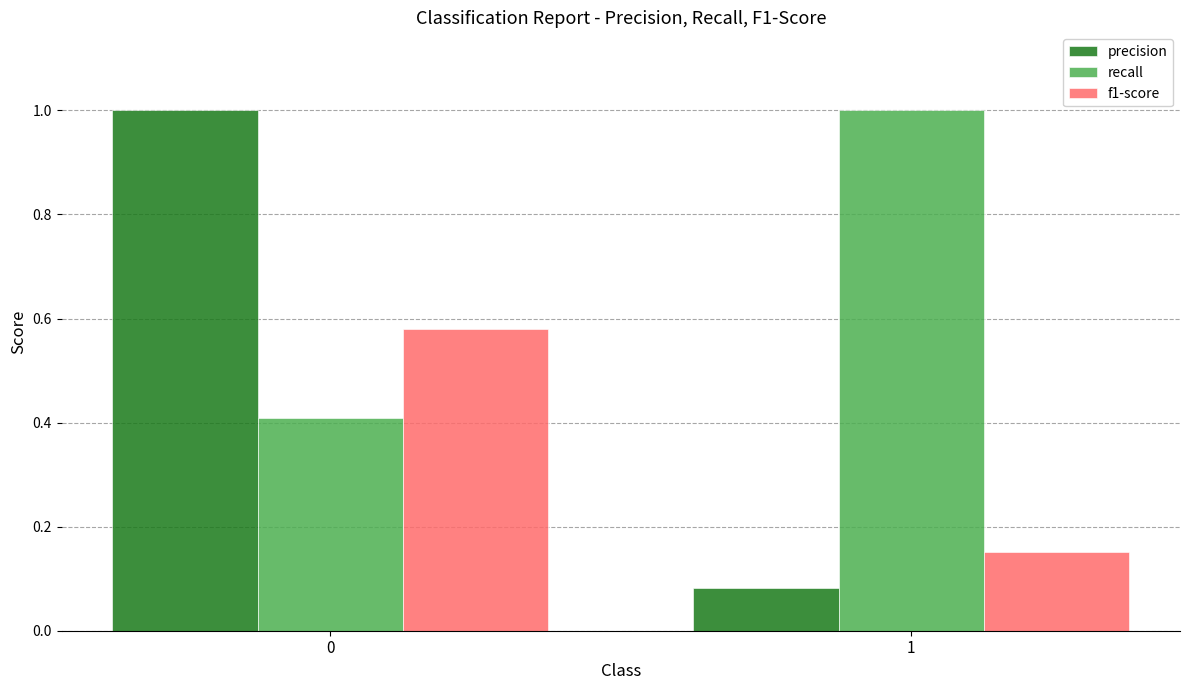

What is the average value of the f1-score series?

0.4